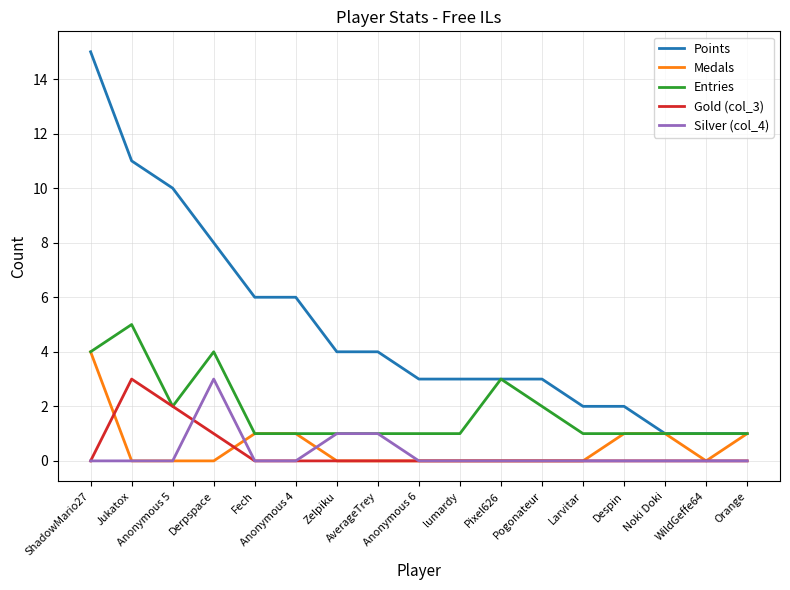

Is it true that Gold (col_3) equals 1 at Orange?

False